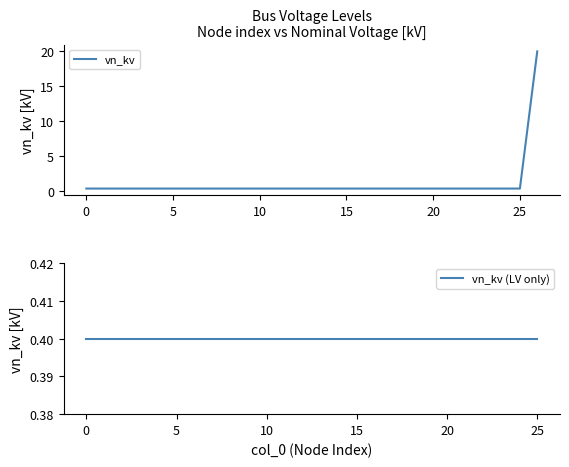

List the labels in order of value, smallest first.

0, 1, 2, 3, 4, 5, 6, 7, 8, 9, 10, 11, 12, 13, 14, 15, 16, 17, 18, 19, 20, 21, 22, 23, 24, 25, 26